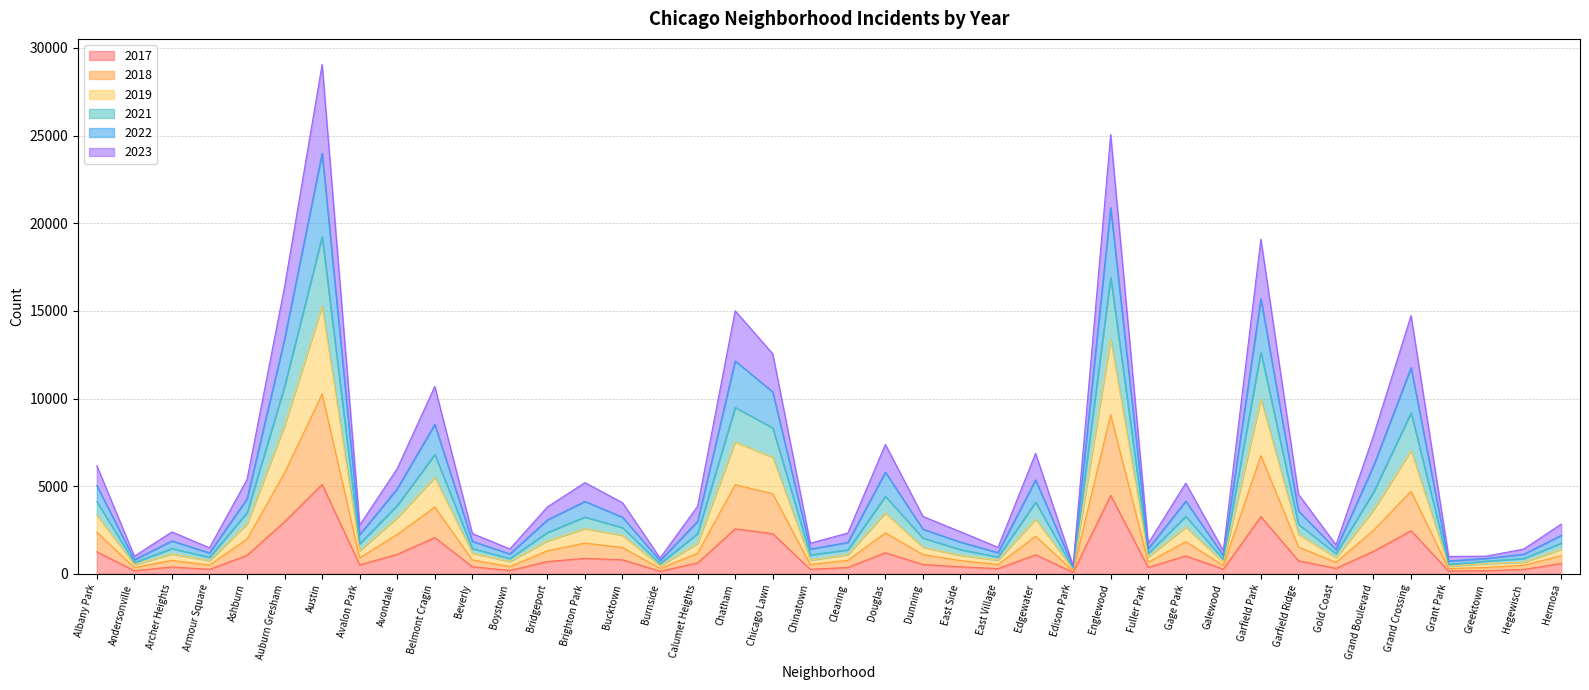

What is the total value across all series at Hegewisch?

1411